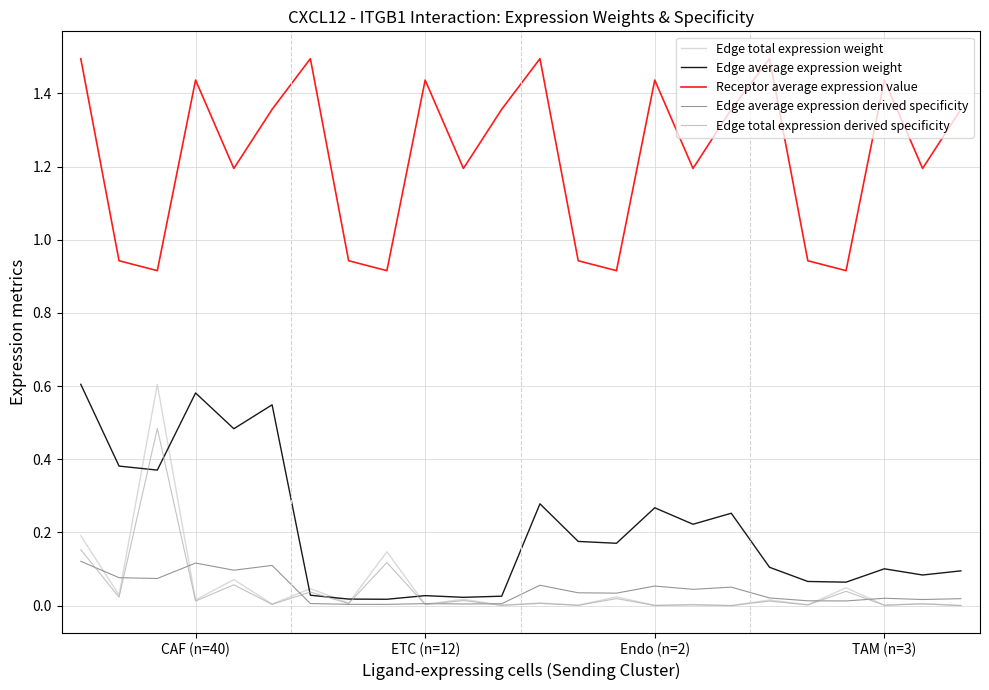

True or false: Receptor average expression value and Edge average expression derived specificity cross at least once.

False